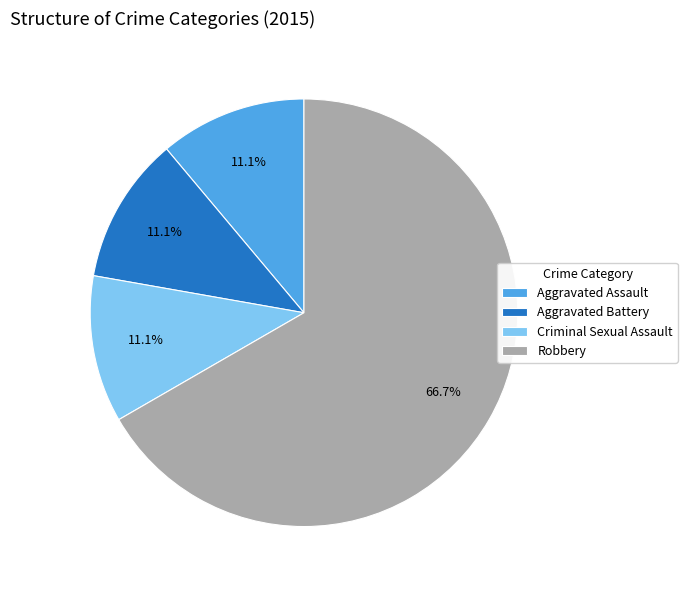

How many slices are in this pie chart?

4